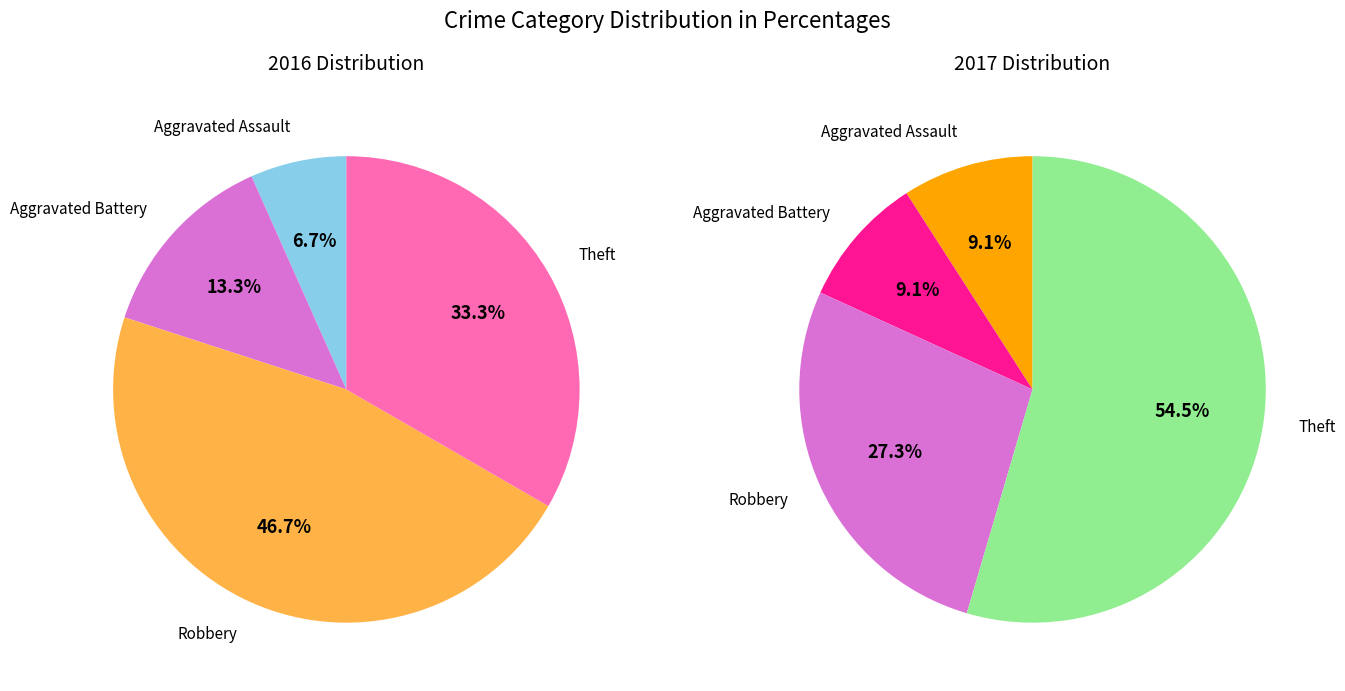

True or false: values_2016 accounts for 22% of the total.

False